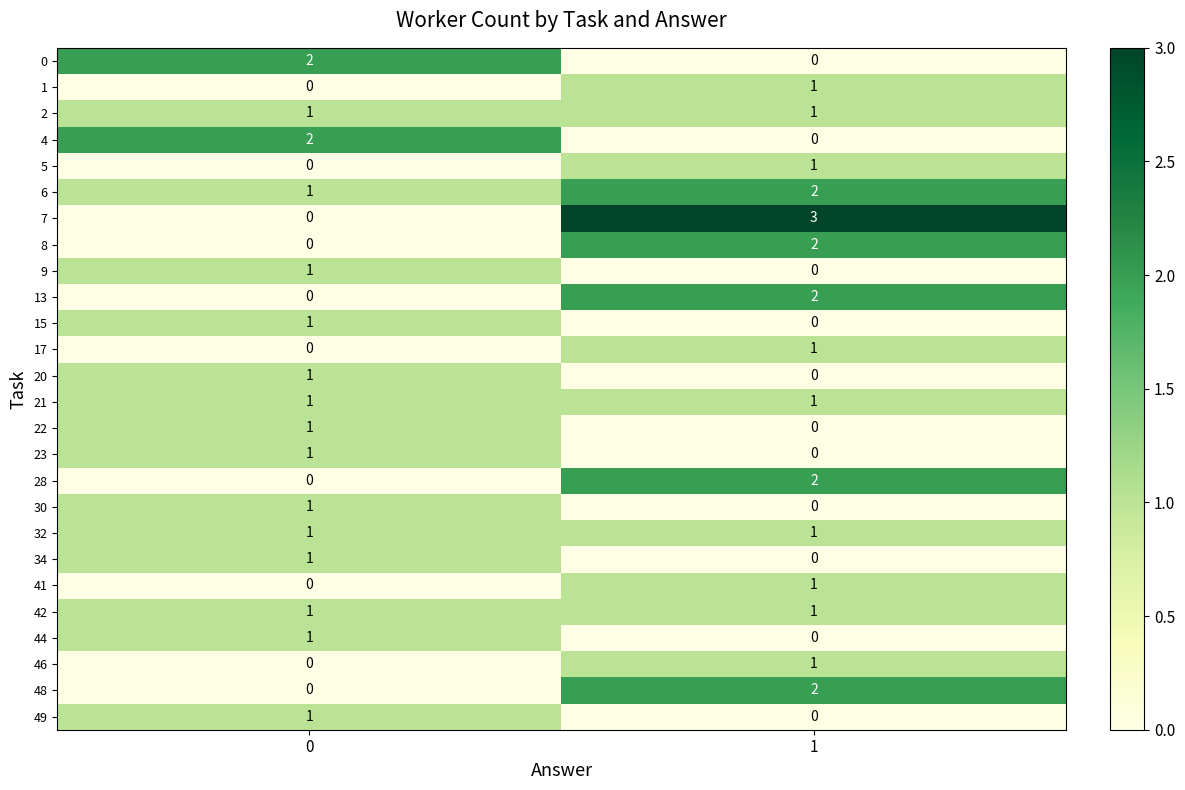

Is it true that 23 equals 0 at 1?

True